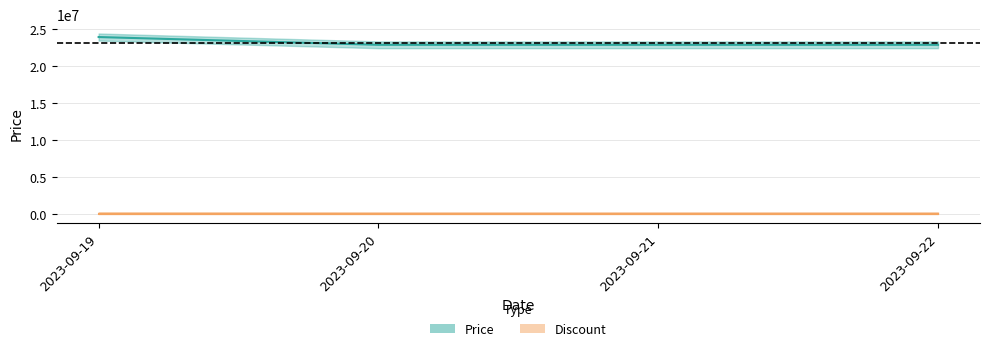

What is the maximum value shown in the chart?

23899000